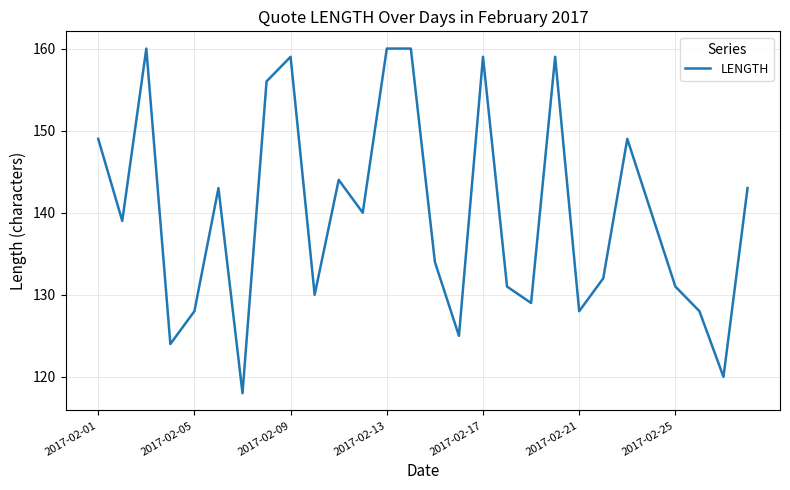

What is the smallest value displayed?

118